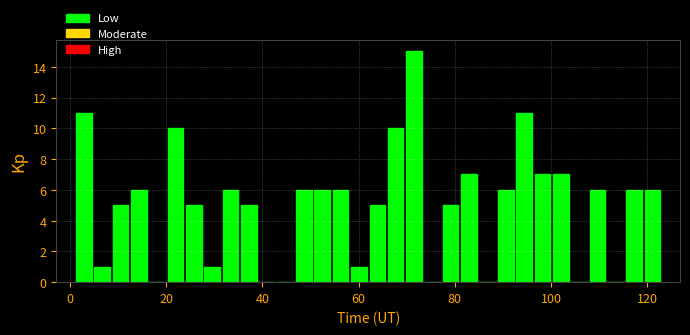

Read against the x-axis, roughly where is the centre of the tallest bar?

72